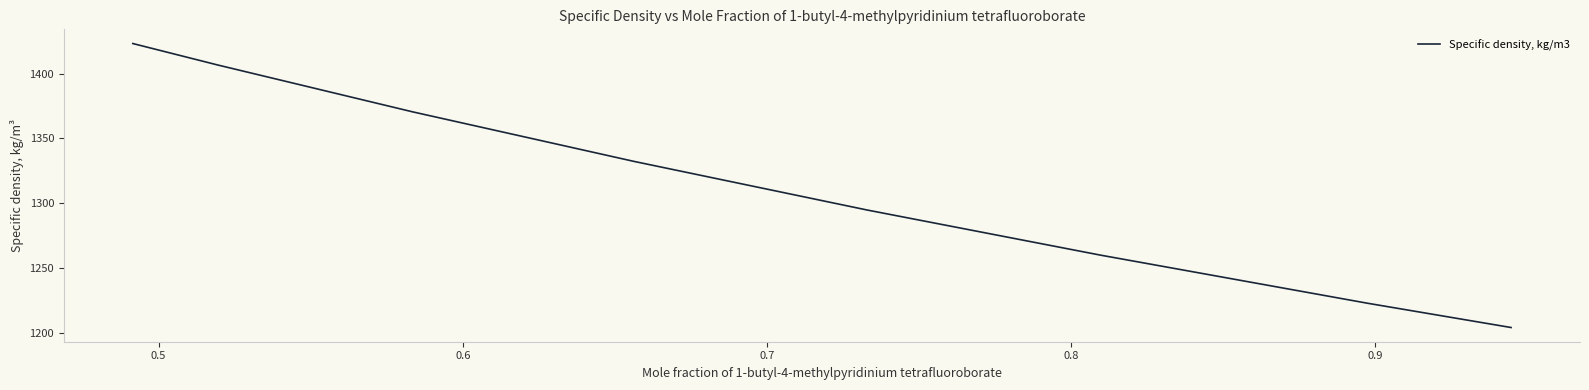

What is the minimum value shown in the chart?

1203.9